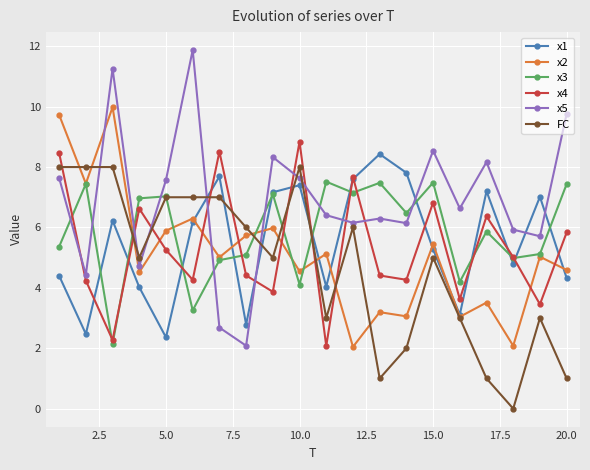

What is the greatest value displayed?

11.9